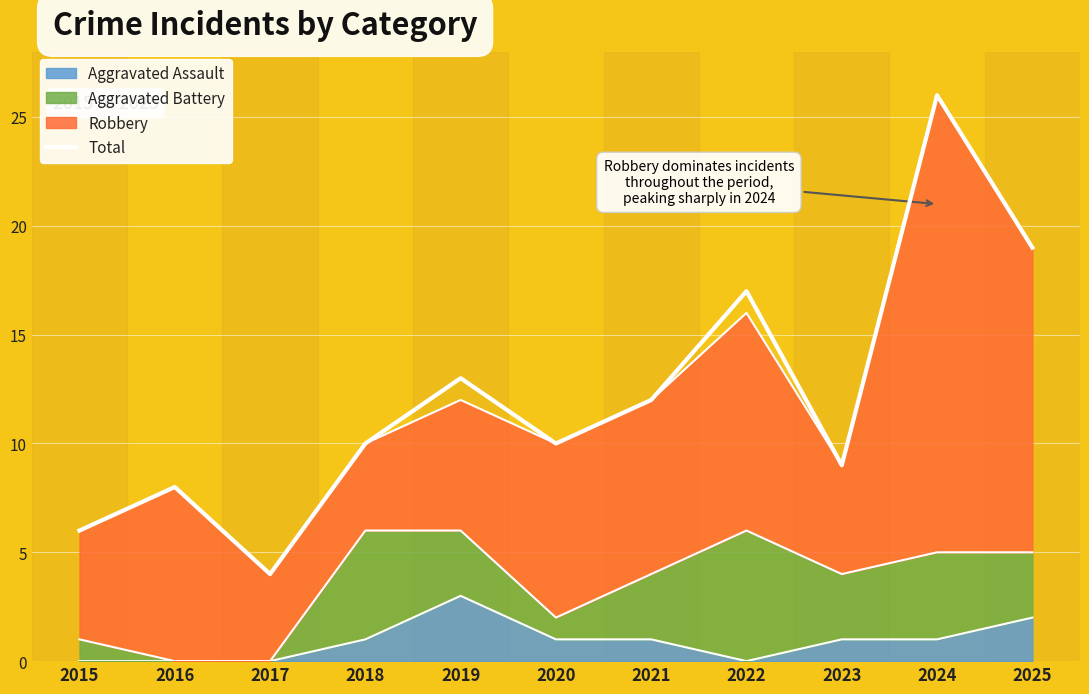

How many categories are shown in the chart?

11